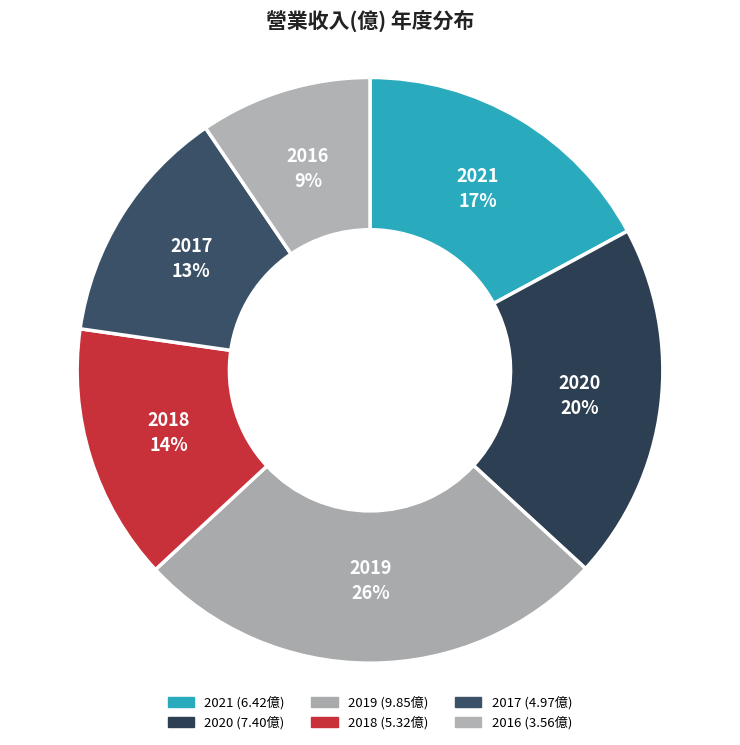

Does any single category account for the majority?

No